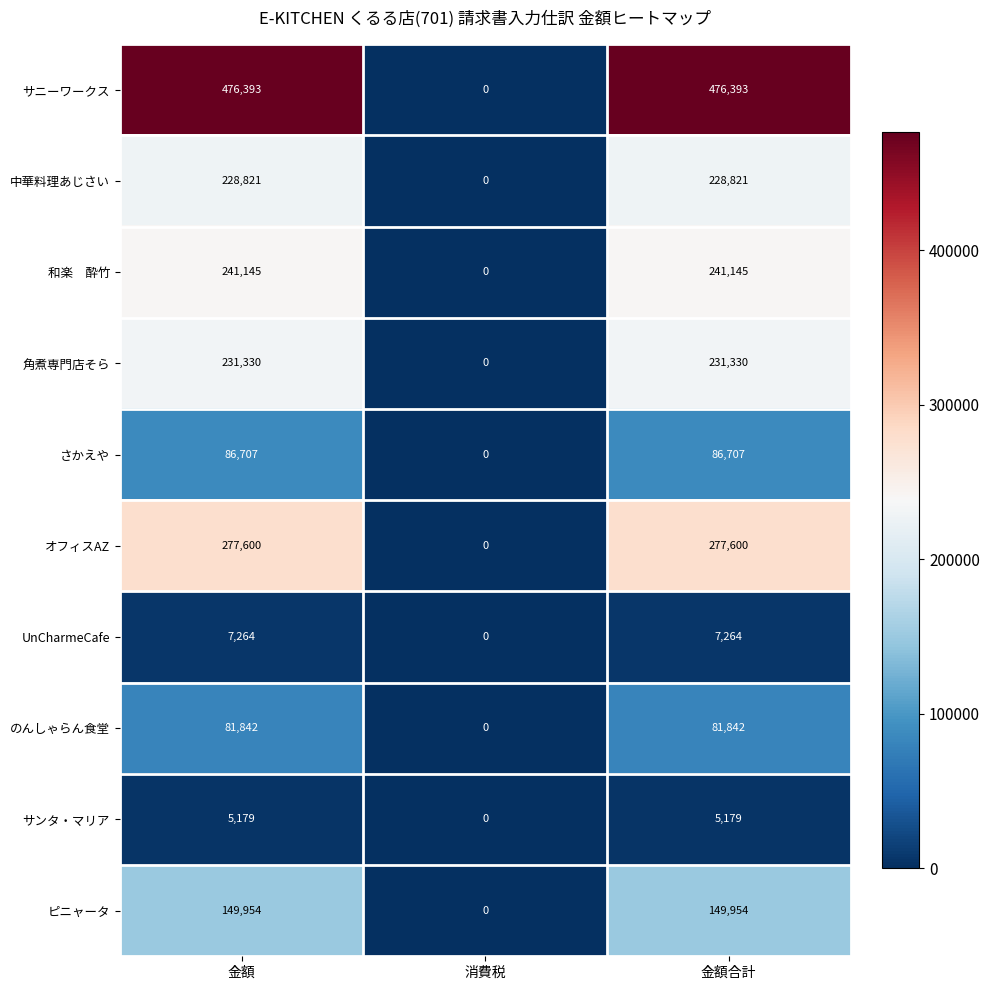

What is the sum of the オフィスAZ values at 金額 and 消費税?

277600